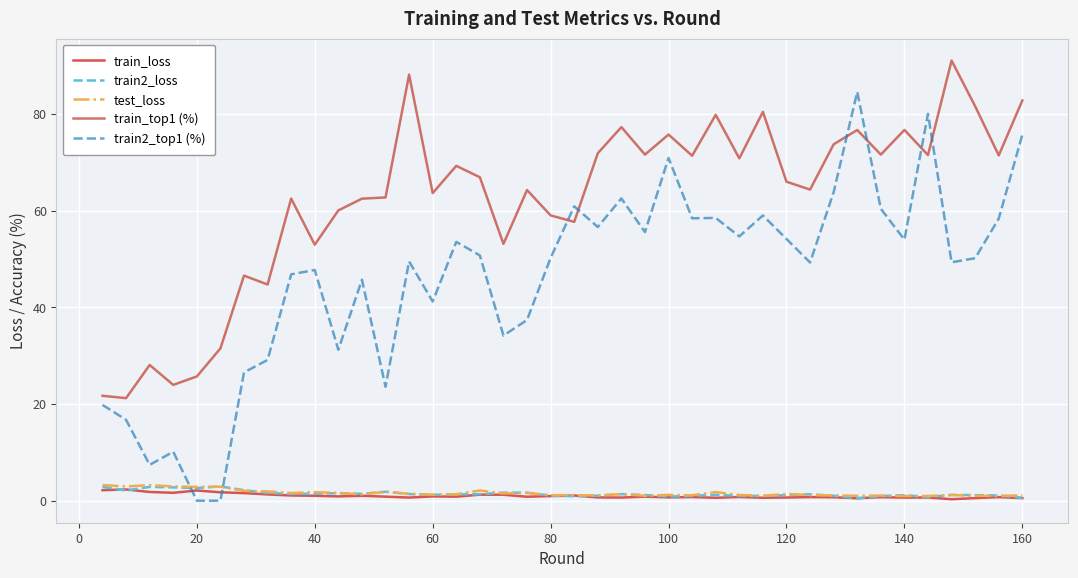

What is the maximum value shown in the chart?

91.1